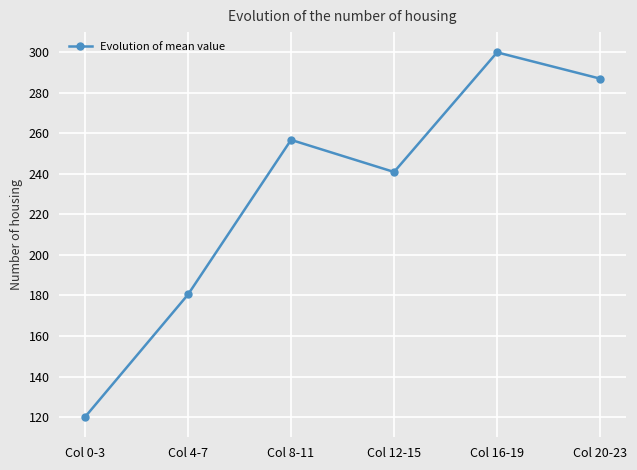

What is the label of the 6th point from the right?

Col 0-3